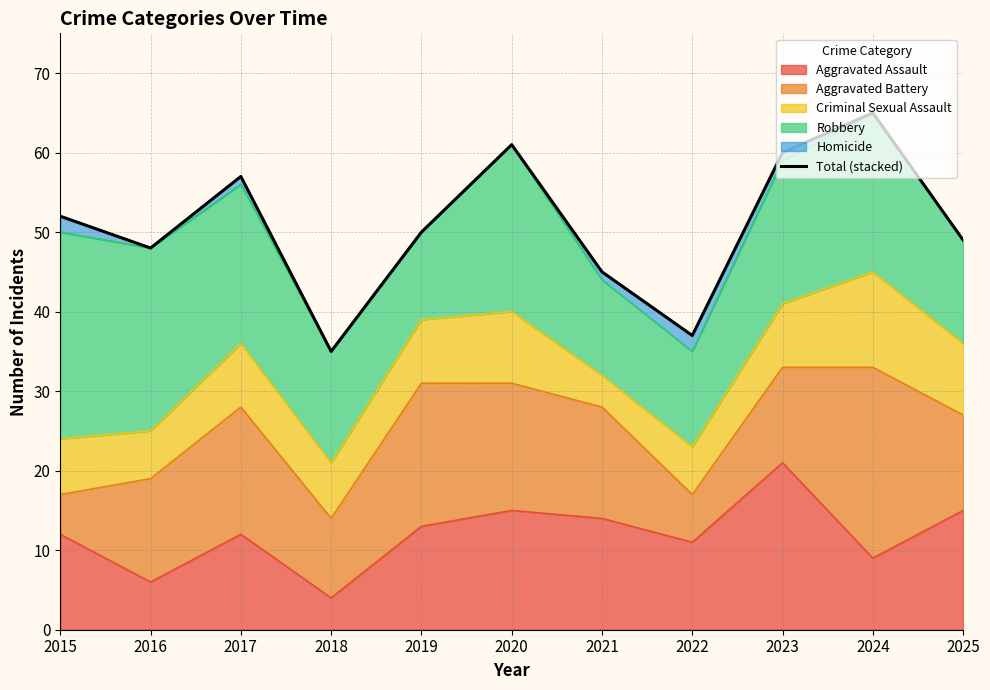

Rank the categories by value from highest to lowest.

2024, 2020, 2023, 2017, 2015, 2019, 2025, 2016, 2021, 2022, 2018